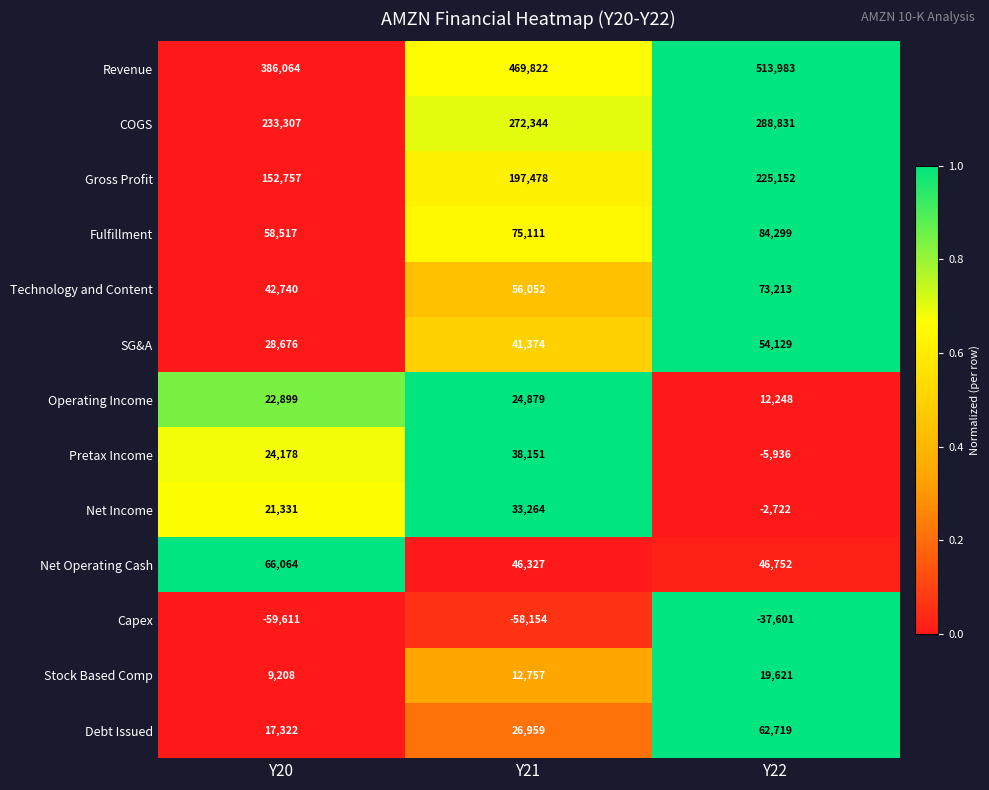

How many distinct data groups are displayed?

13